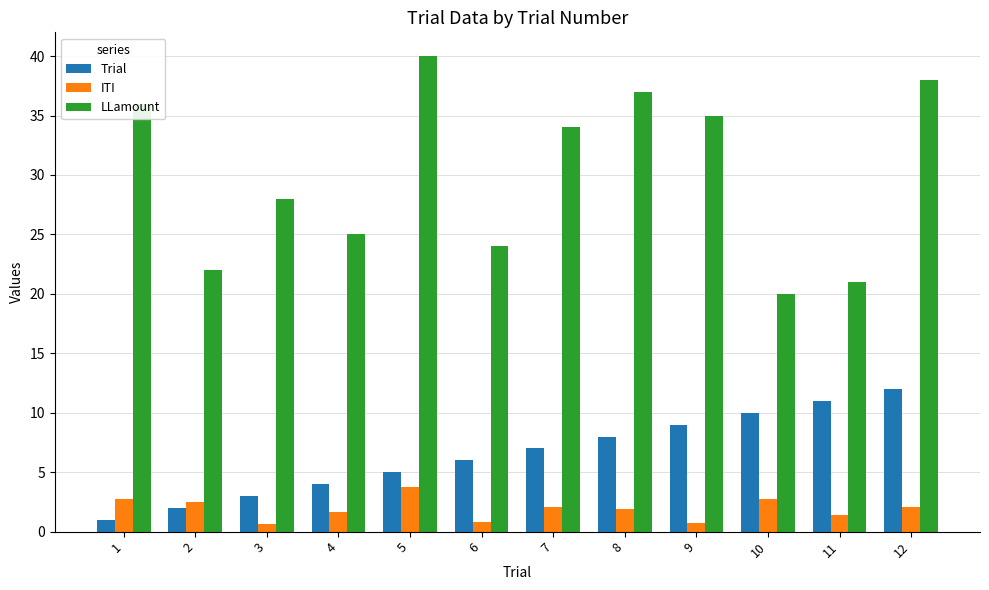

What is the value of the ITI bar at the 11th from the left?

1.4